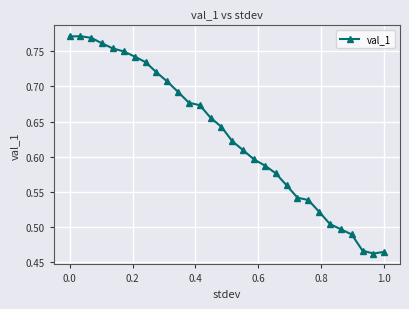

What is the sum of all values?

18.9